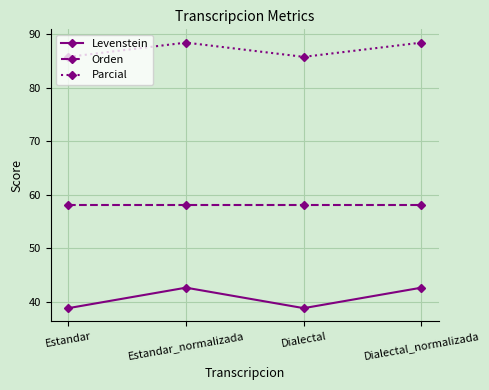

Reading left to right, list all the values displayed in this chart.

Levenstein: 38.9	42.7	38.9	42.7
Orden: 58.1	58.1	58.1	58.1
Parcial: 85.7	88.4	85.7	88.4